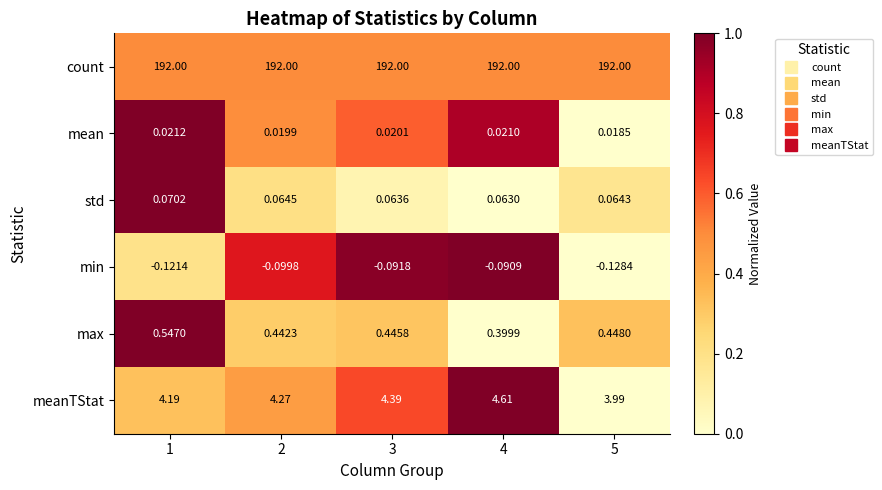

At how many categories does at least one series exceed 0?

5